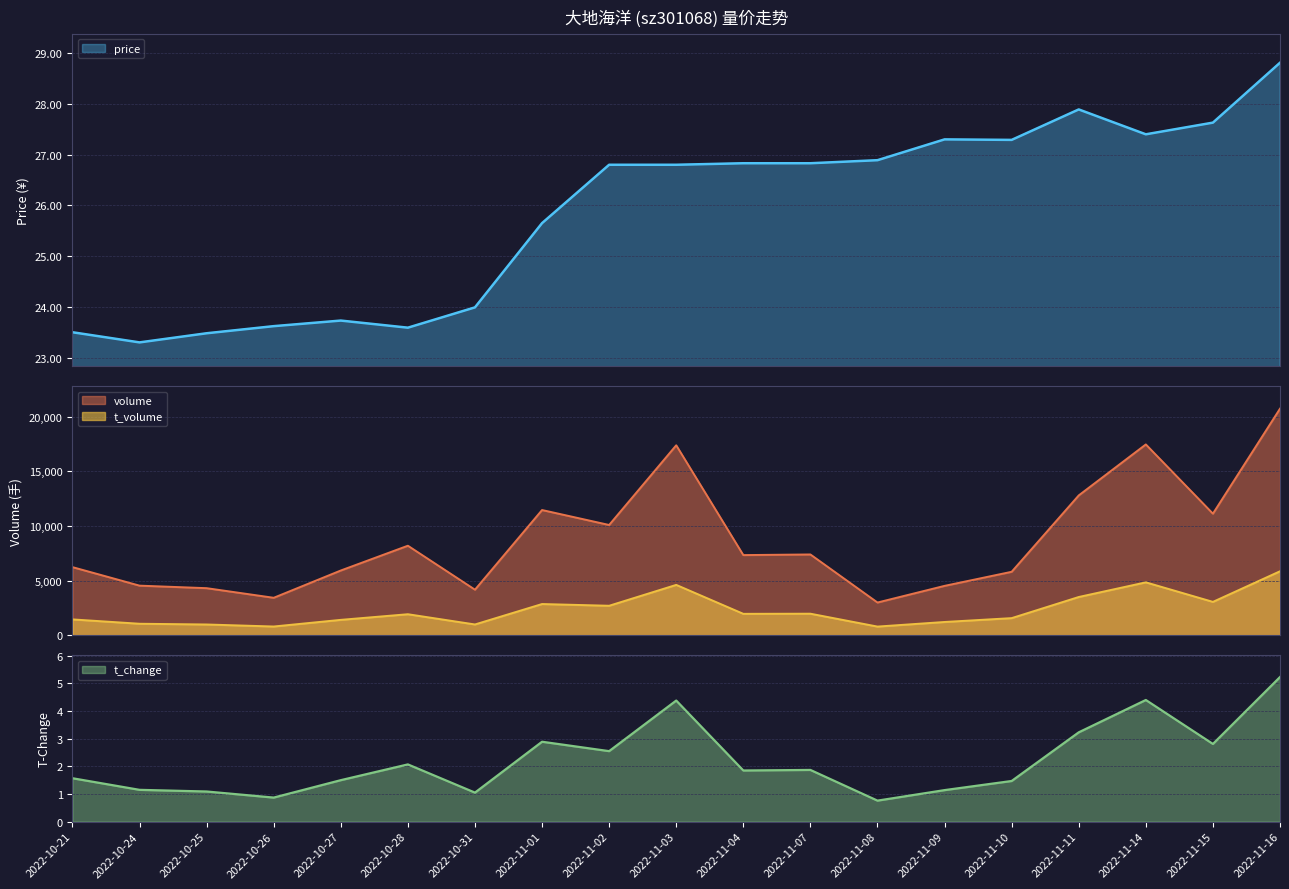

Is it true that t_change equals 1.5 at 2022-10-27?

True